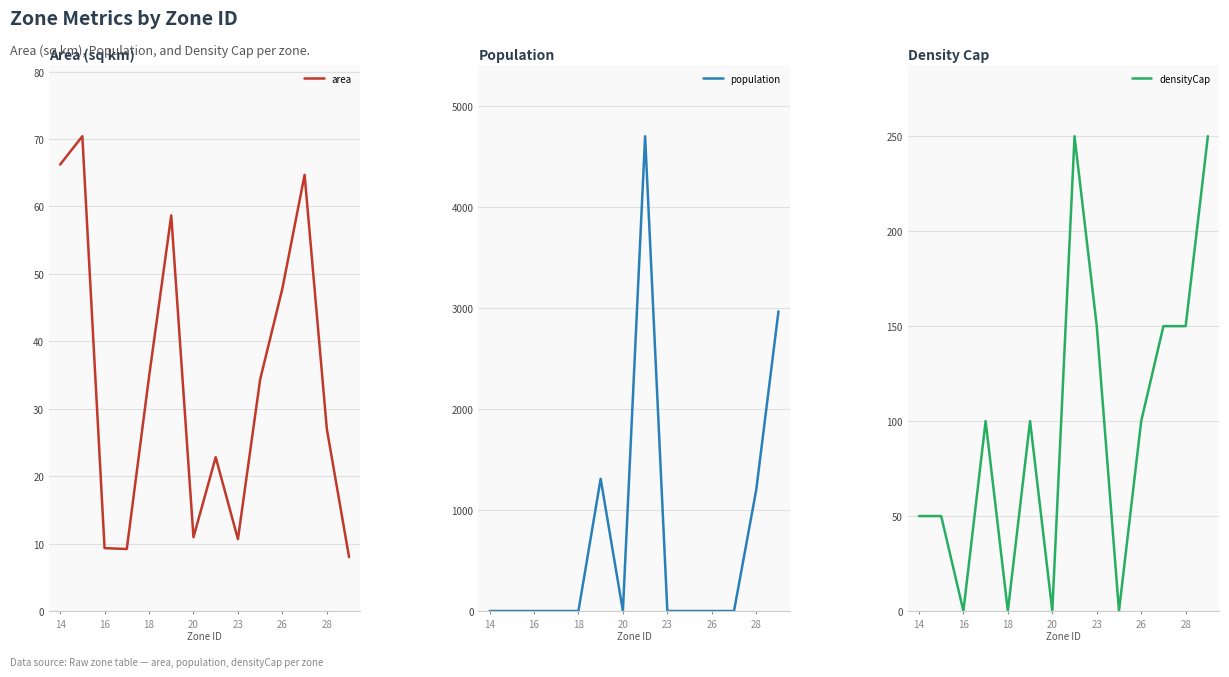

The densityCap series shows 0 at 20. True or false?

True